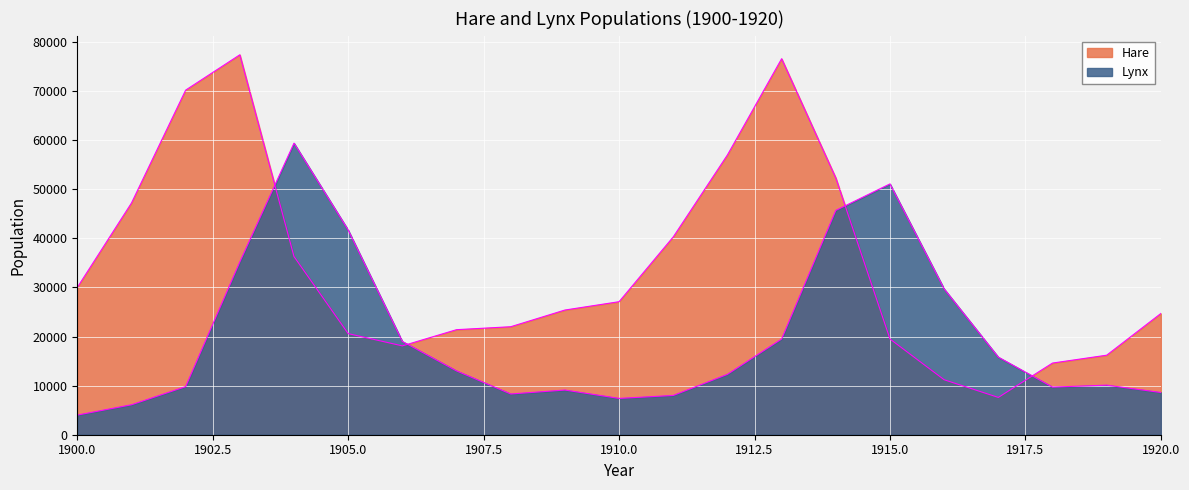

True or false: Hare has more than 1 points higher than both neighbors.

True